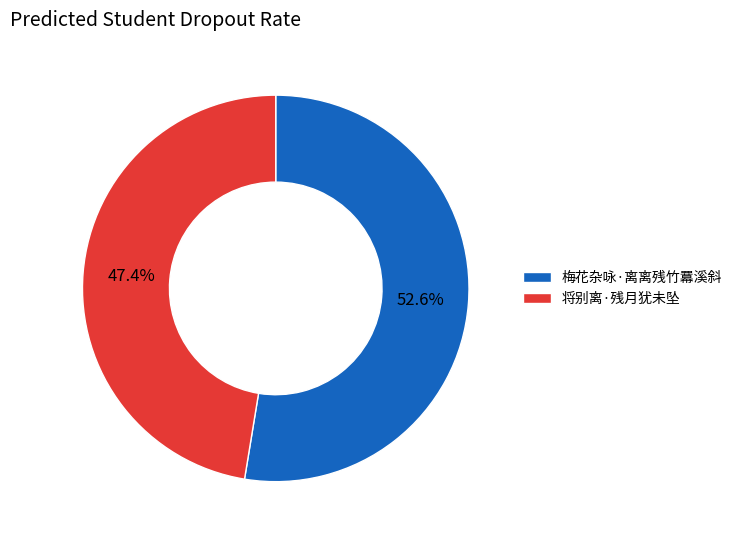

Is it true that 将别离·残月犹未坠 is 39% of the pie?

False